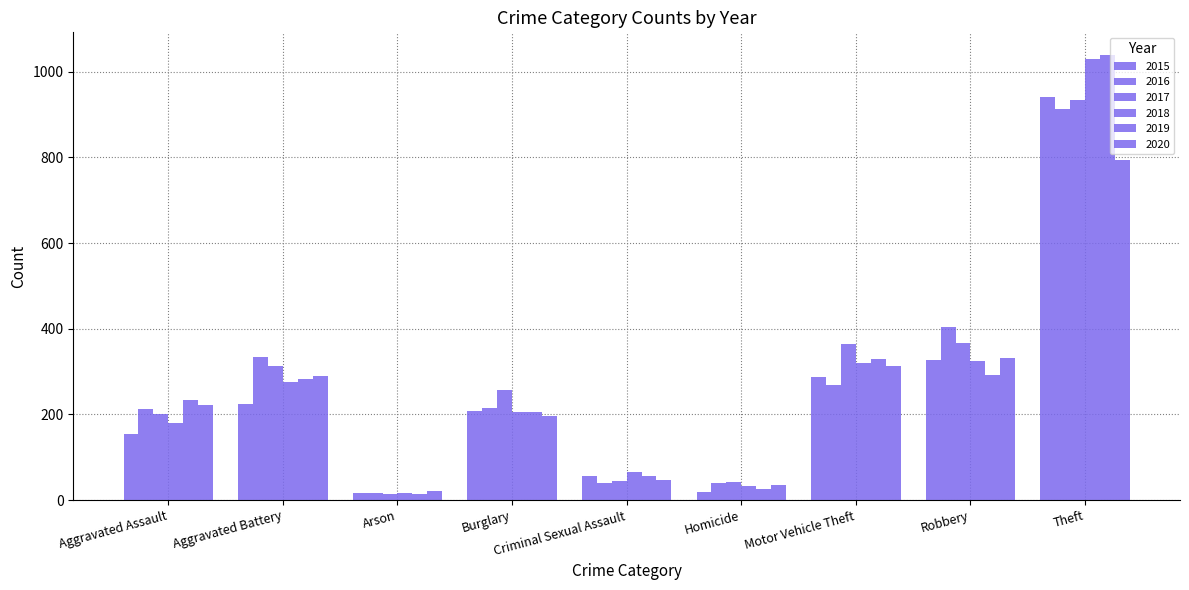

Where is 2015 nearest to the value 478?

Robbery